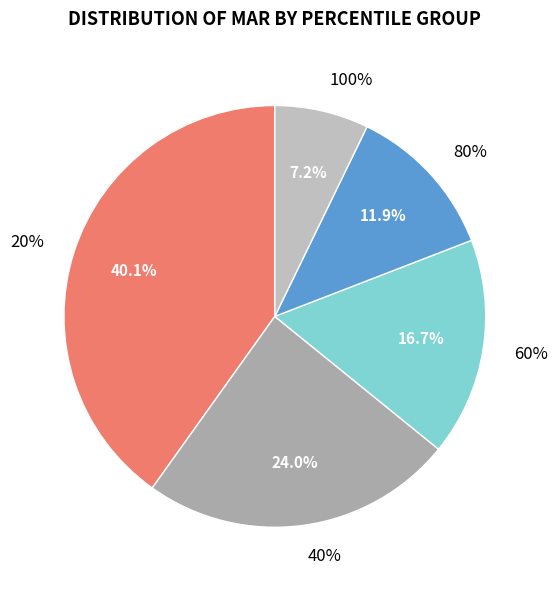

Is there a majority slice in this chart?

No